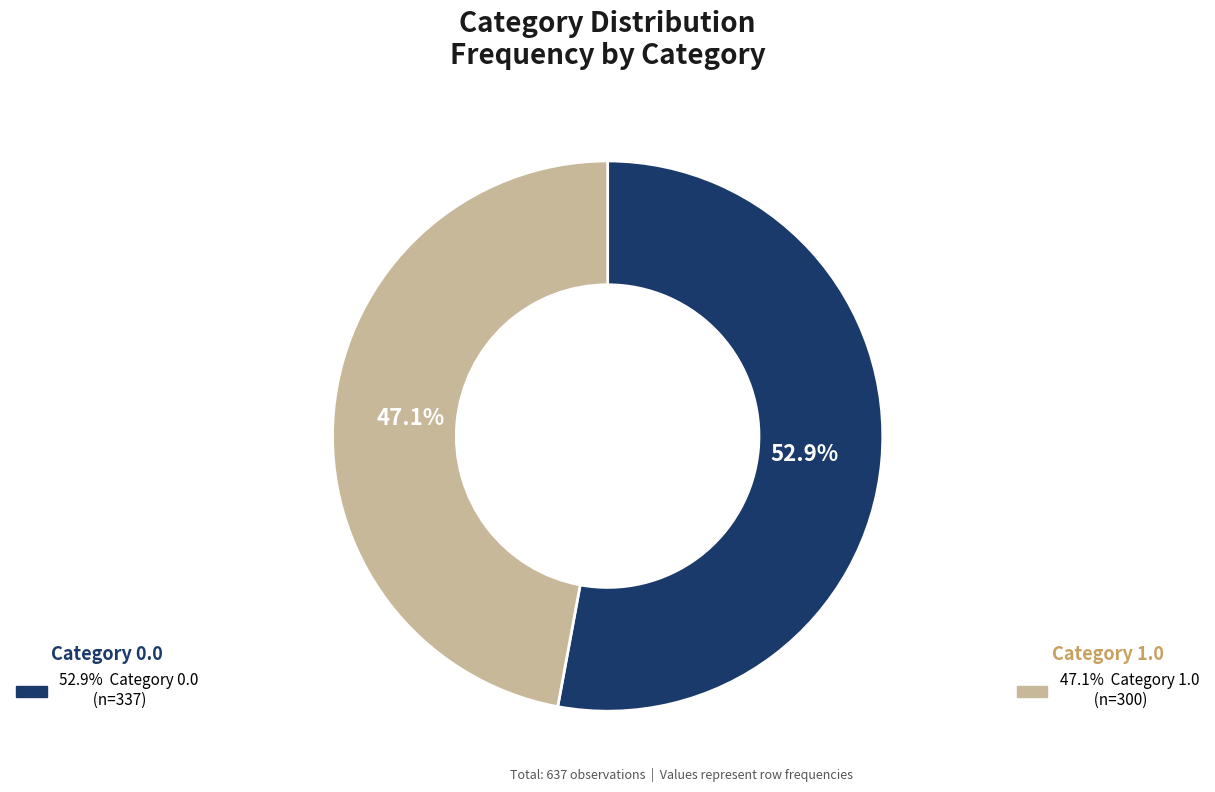

Does any single category account for the majority?

Yes